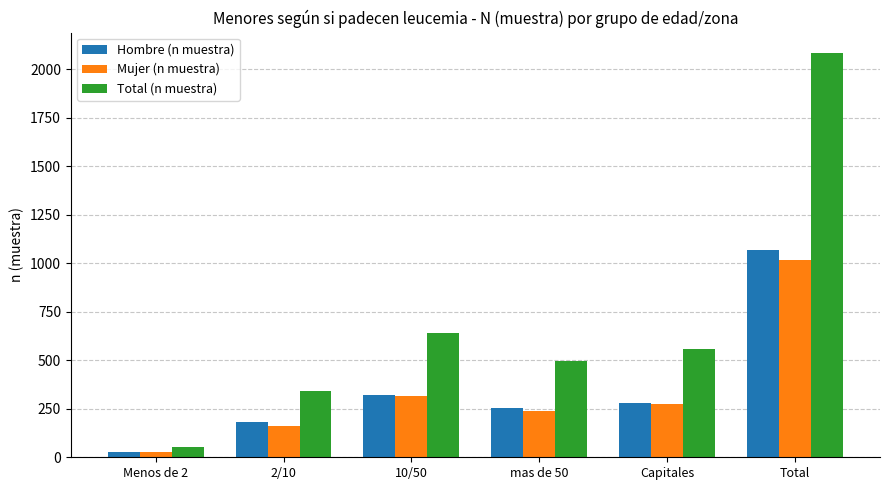

The value of Hombre (n muestra) at Total is 1066. True or false?

True